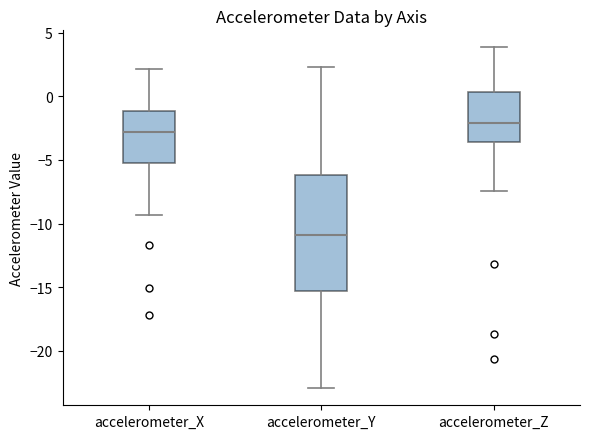

Reading left to right, transcribe this box plot: for each box, give where its median line is, the range the box spans, and where its two whiskers end, as read against the y-axis. The values are not printed on the chart, so give them approximately, as read against the axis.

accelerometer_X: median -3.0, box -5.0 to -1.0, whiskers -9.5 to 2.0
accelerometer_Y: median -11.0, box -15.5 to -6.0, whiskers -23.0 to 2.5
accelerometer_Z: median -2.0, box -3.5 to 0.5, whiskers -7.5 to 4.0